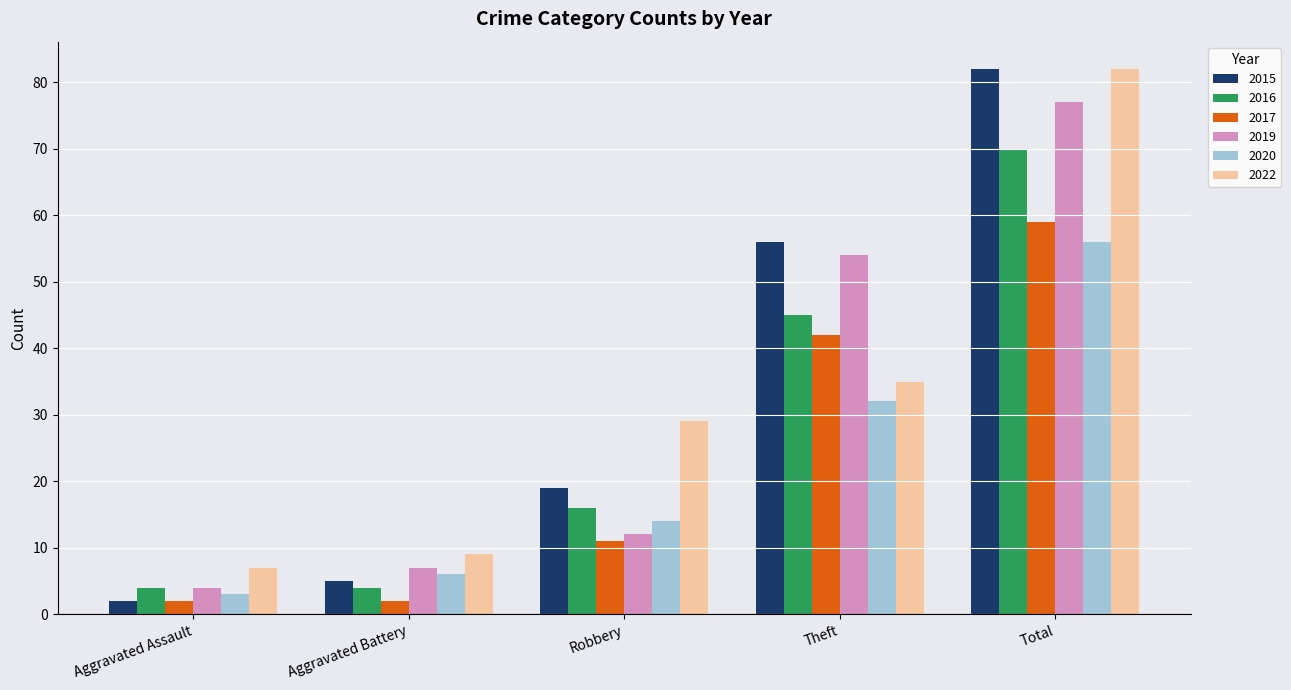

What is the lowest value of the 2019 series?

4